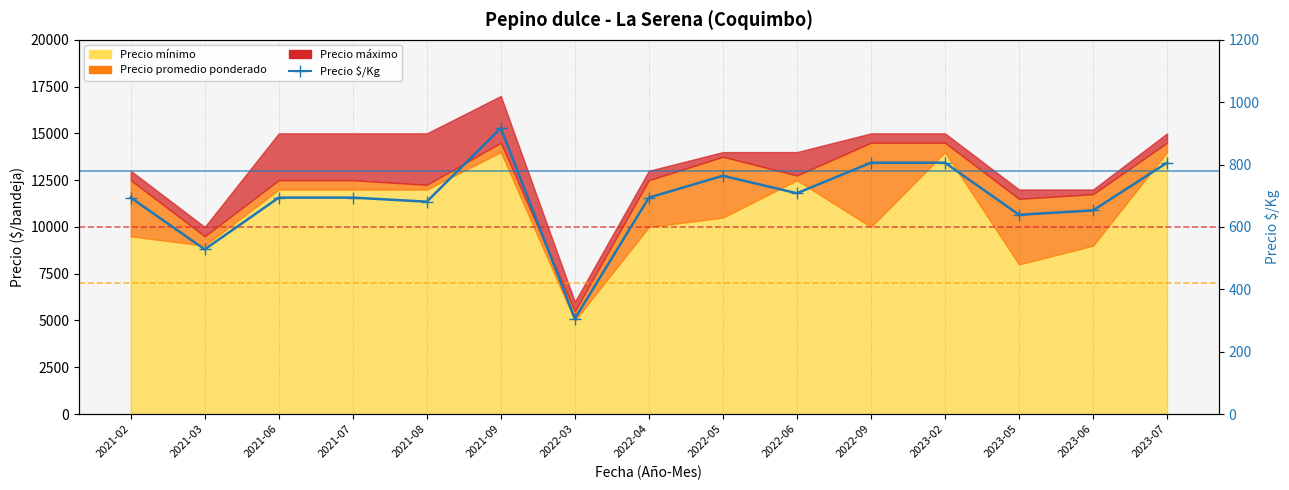

What is the label of the 7th point from the right?

2022-05